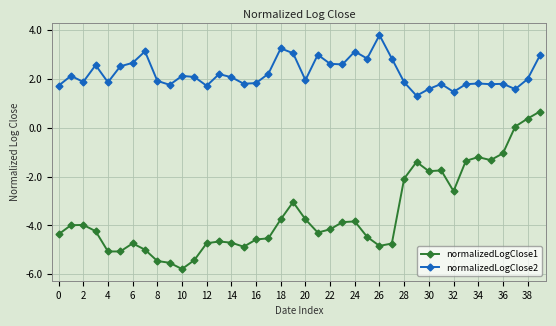

Which series has the largest range (max minus min)?

normalizedLogClose1